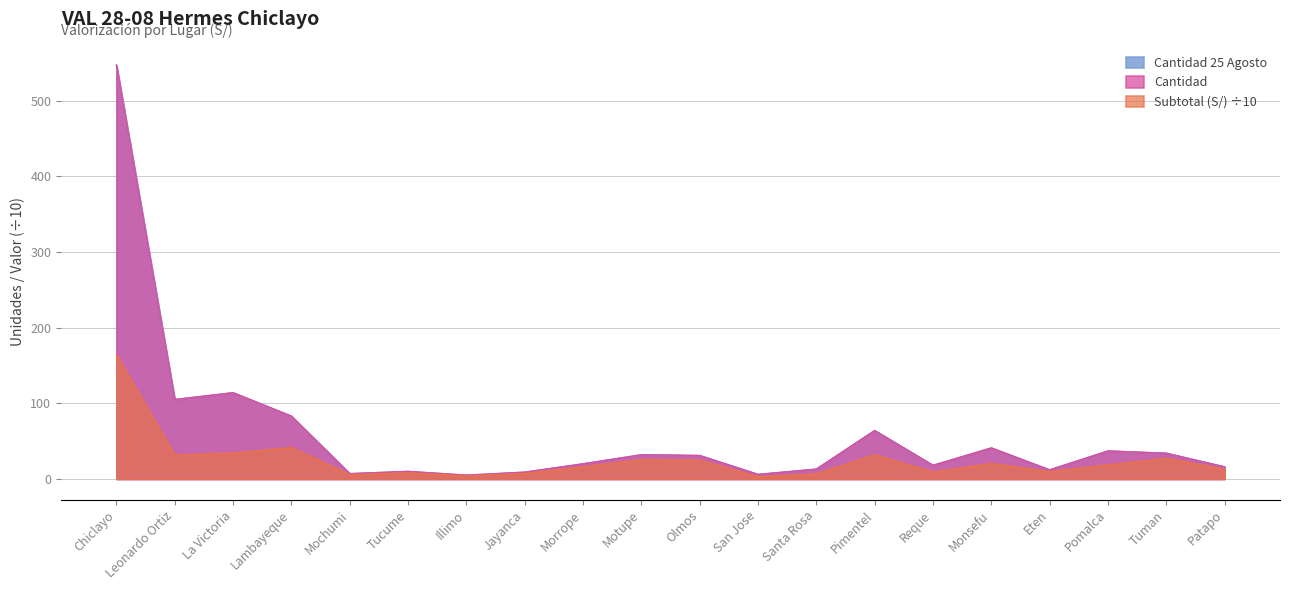

At which category is the sum across all series the highest?

Chiclayo